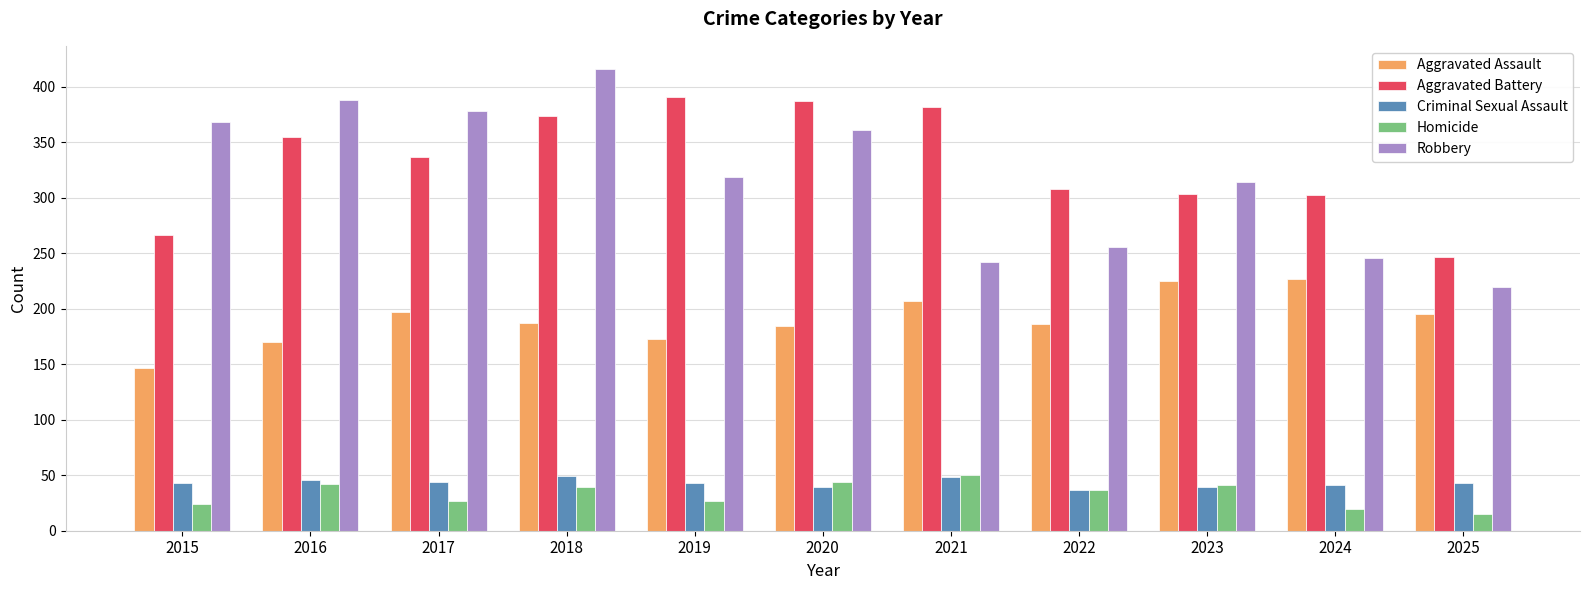

Where is Aggravated Battery nearest to the value 319?

2022